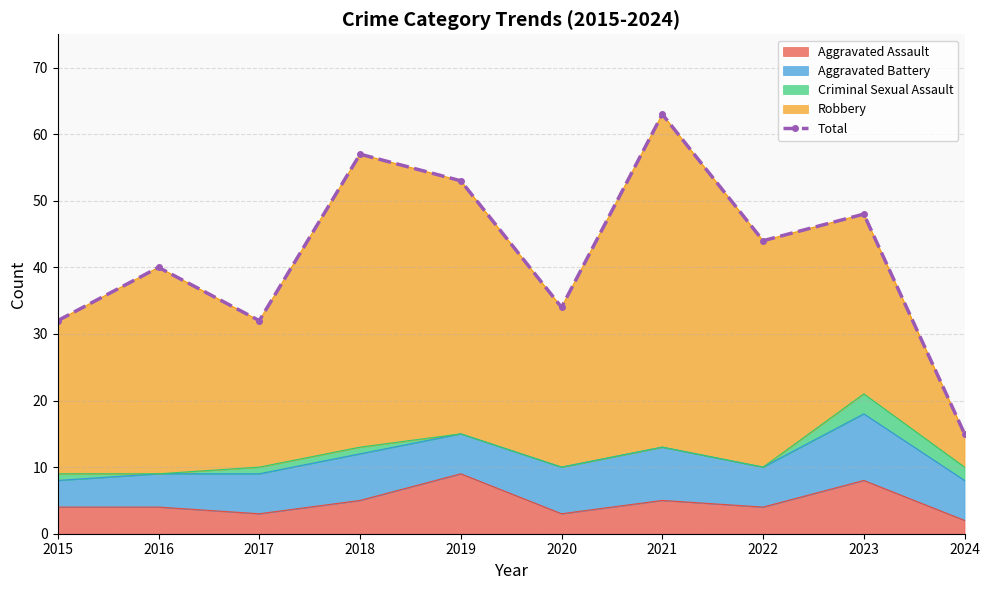

What is the difference between the maximum and second lowest values?

31